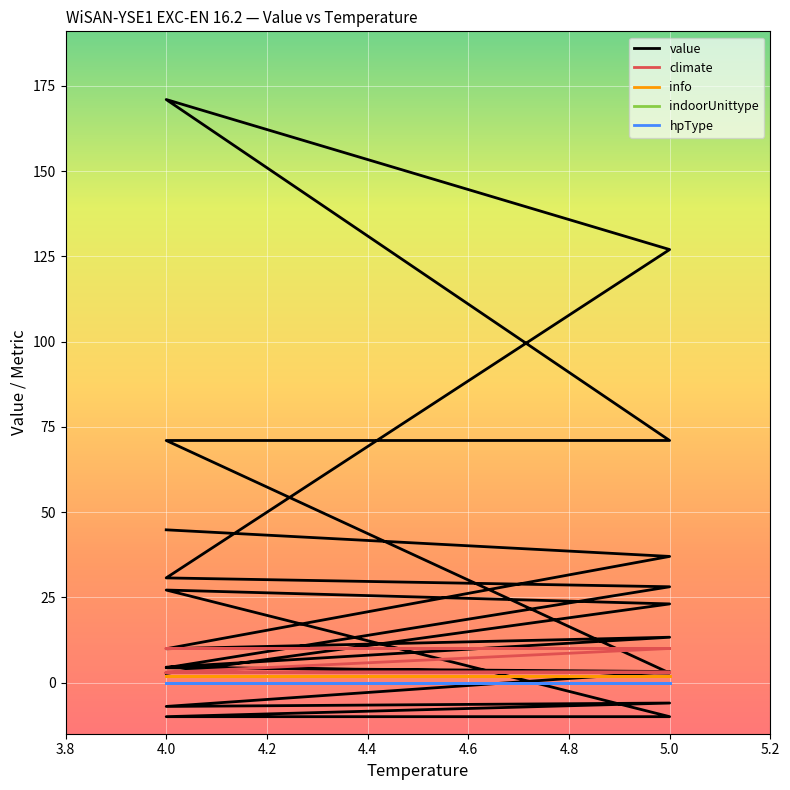

How many lines are shown in the chart?

5